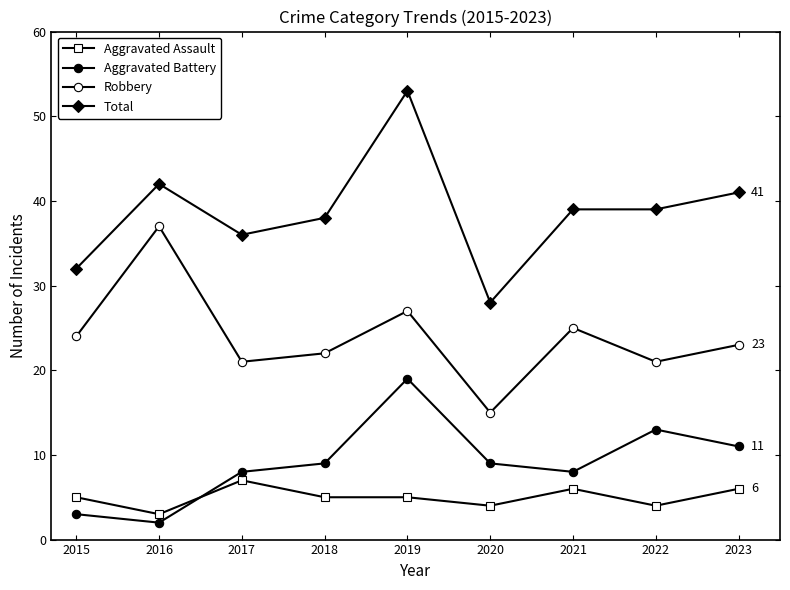

Does the chart display data point markers on the line(s)?

Yes